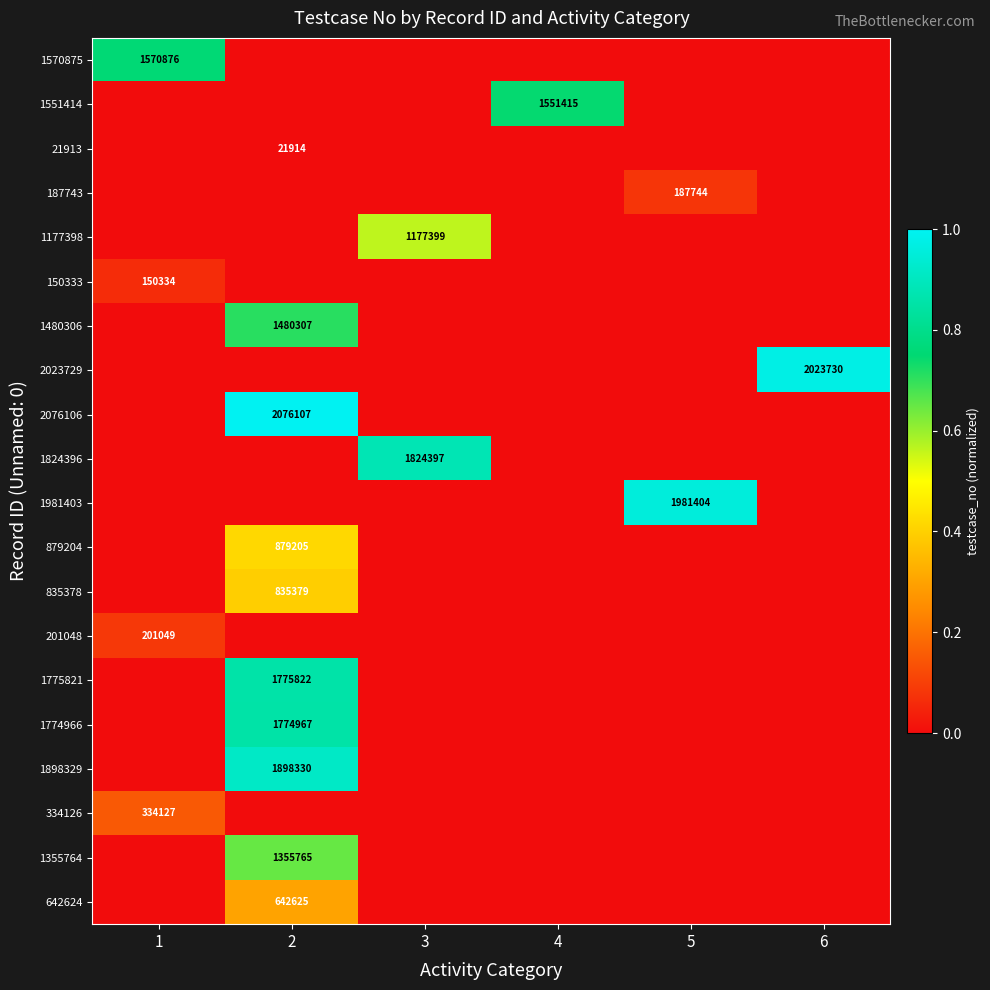

Which category has the lowest value across all series?

2